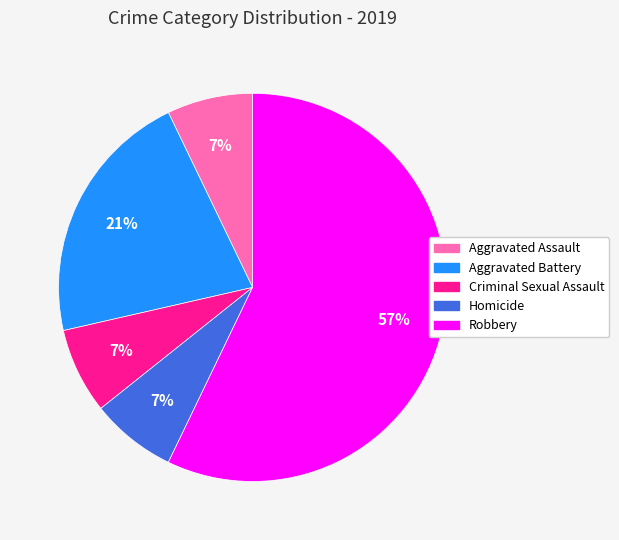

Is it true that Robbery is 48% of the pie?

False